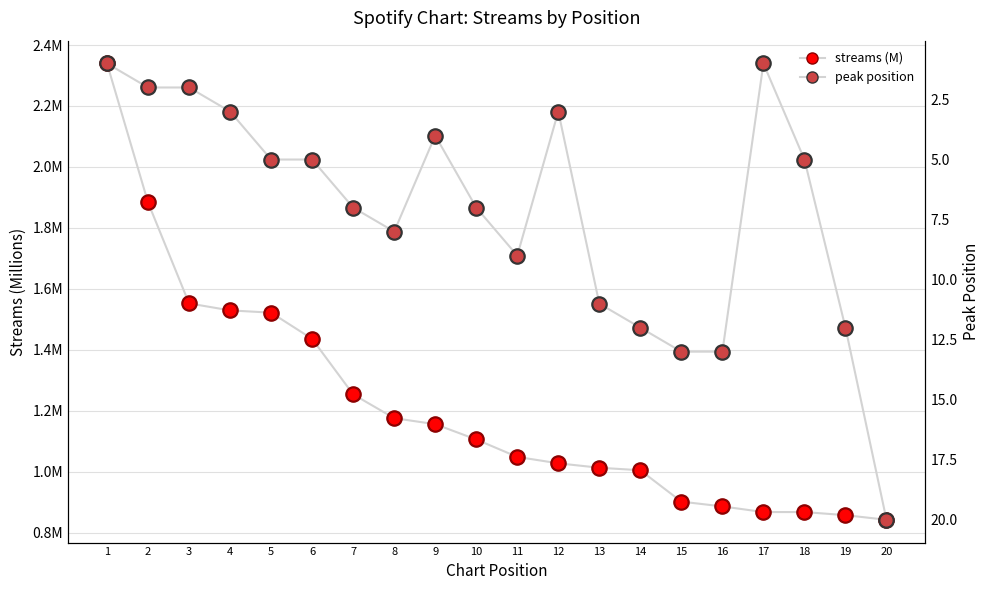

Which series has the largest Y range (max minus min)?

peak_position